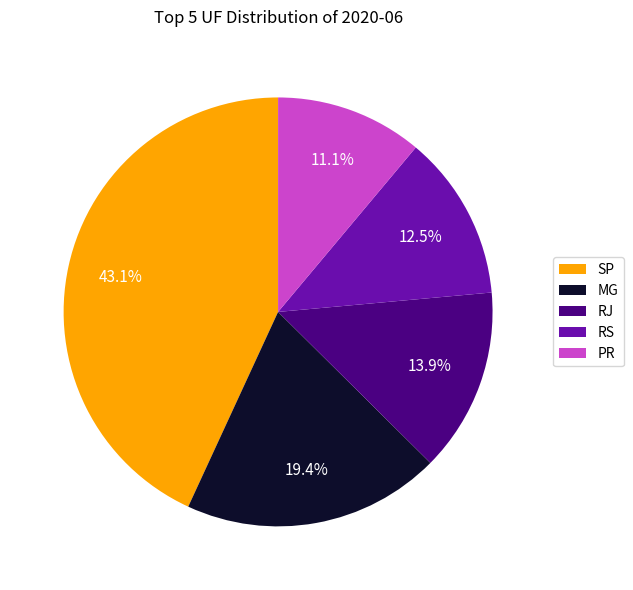

To the nearest percent, what is the combined percentage of RS and RJ?

26%